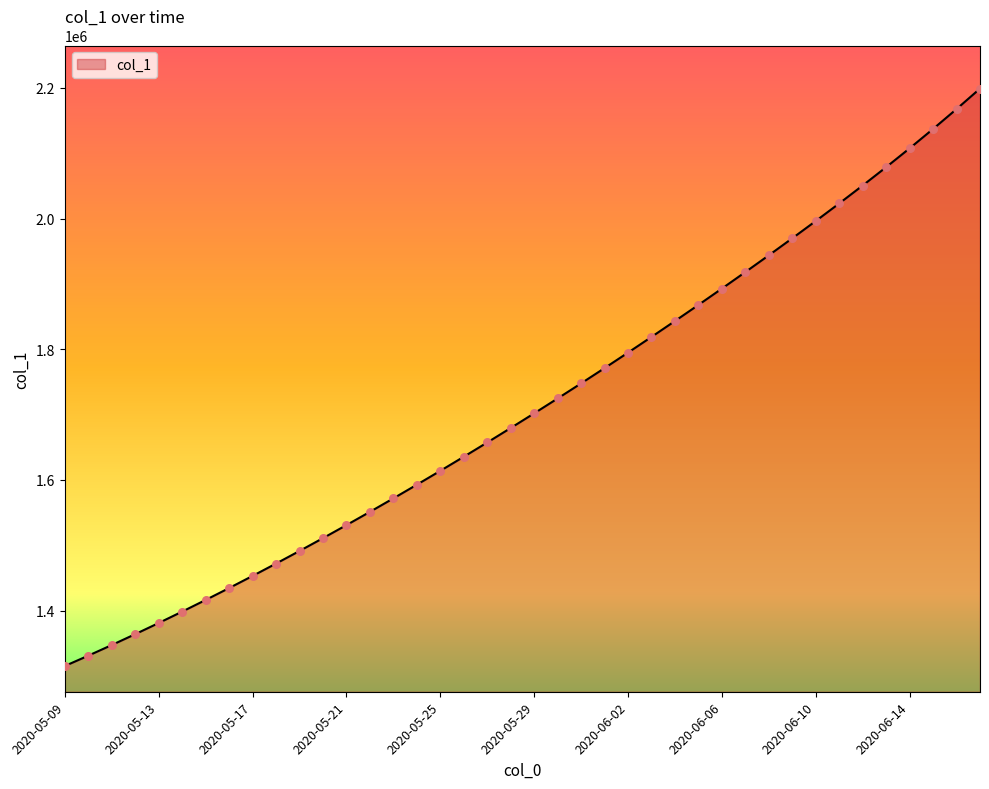

What is the greatest value displayed?

2198976.2